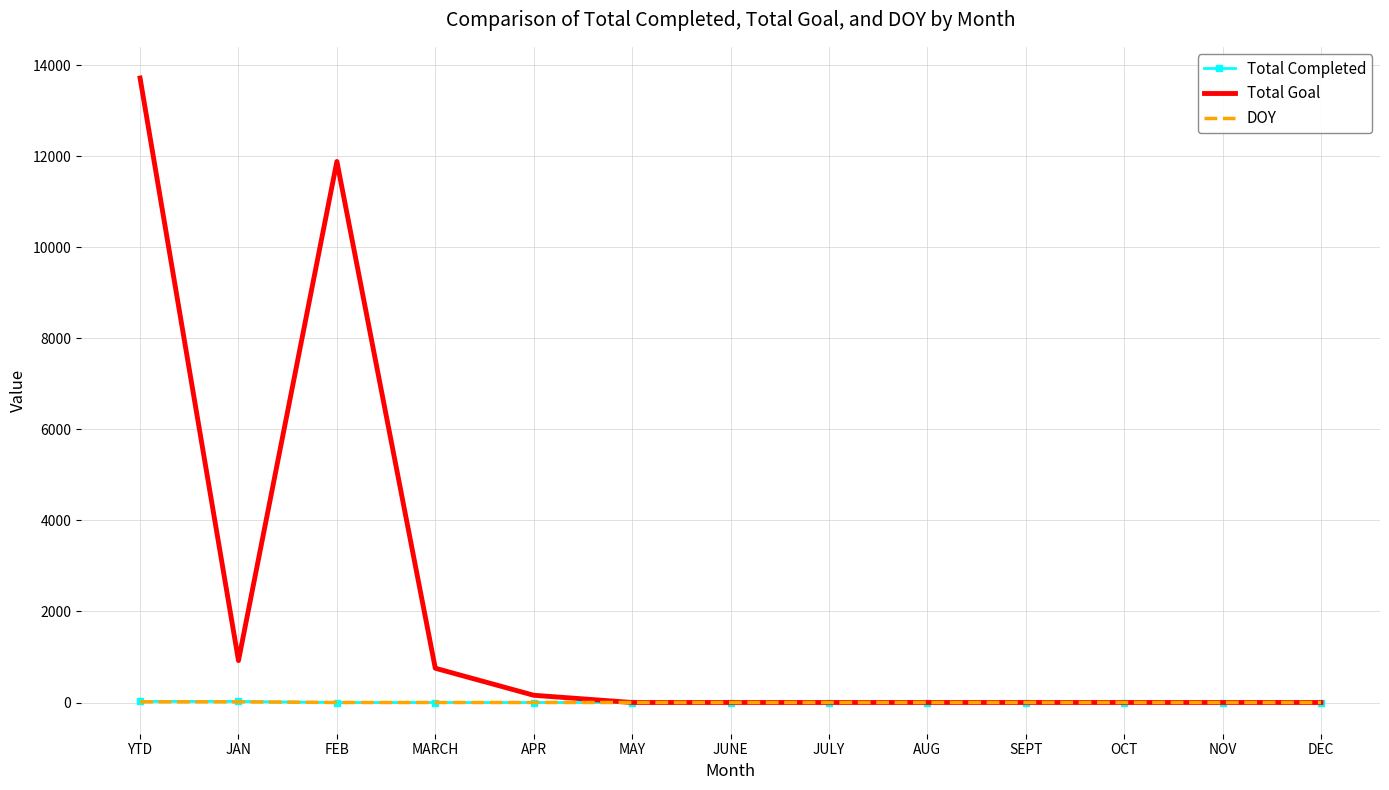

Which series changed the most between YTD and NOV?

Total Goal